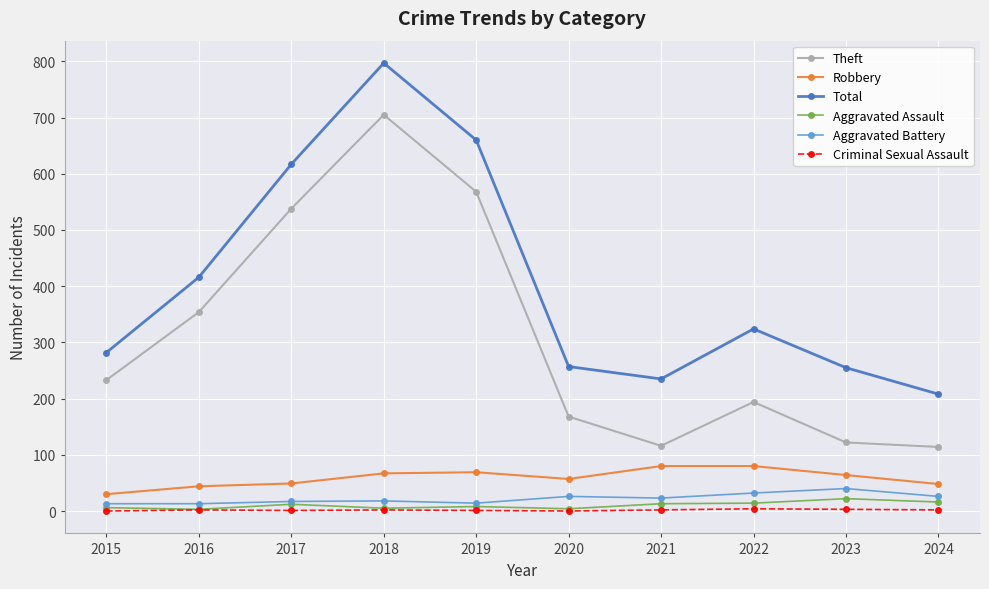

Which series has the largest range (max minus min)?

Theft